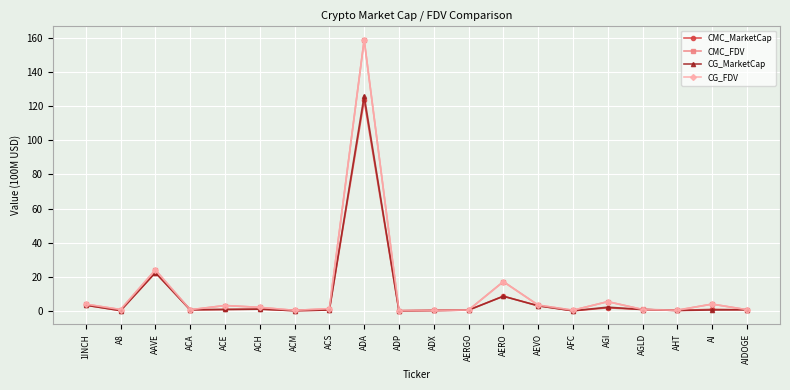

What is the approximate value of CMC_MarketCap at ADP?

0.1